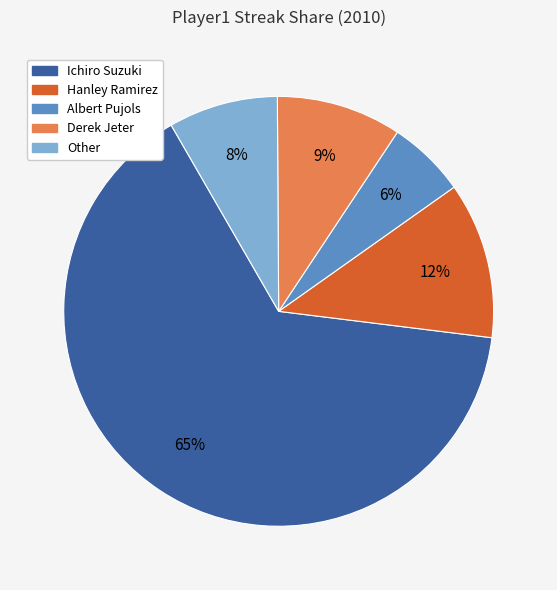

How many segments does this pie chart have?

5